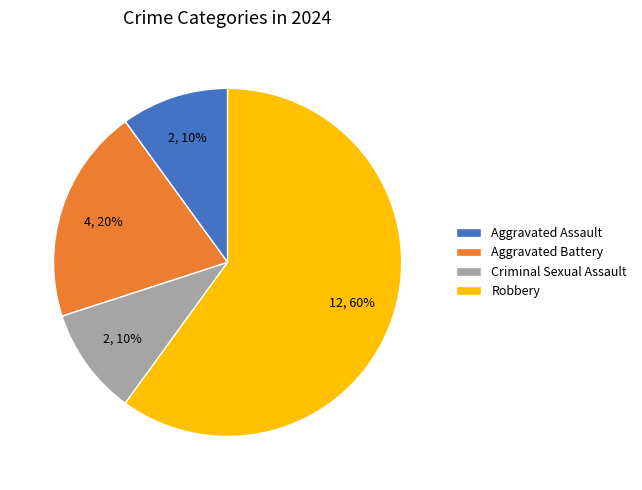

The Robbery slice represents 67% of the pie. True or false?

False